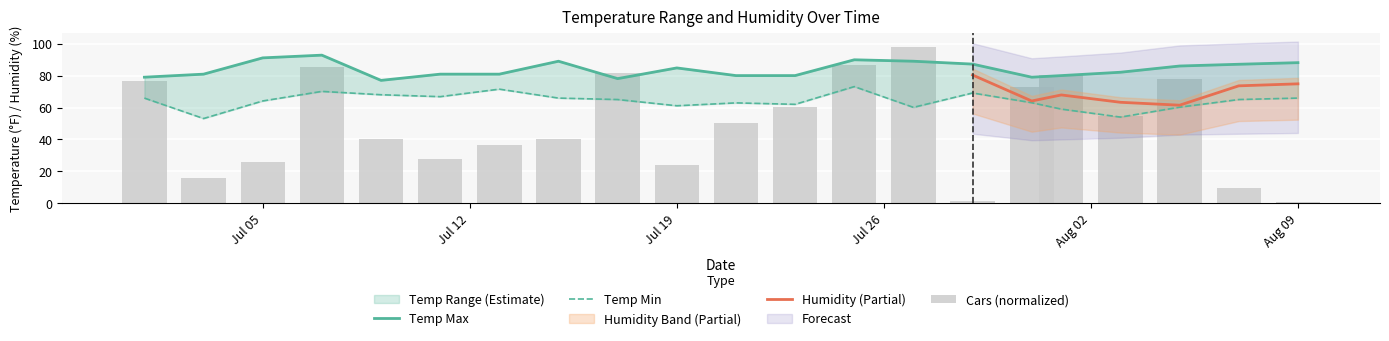

At how many categories does at least one series exceed 61?

21